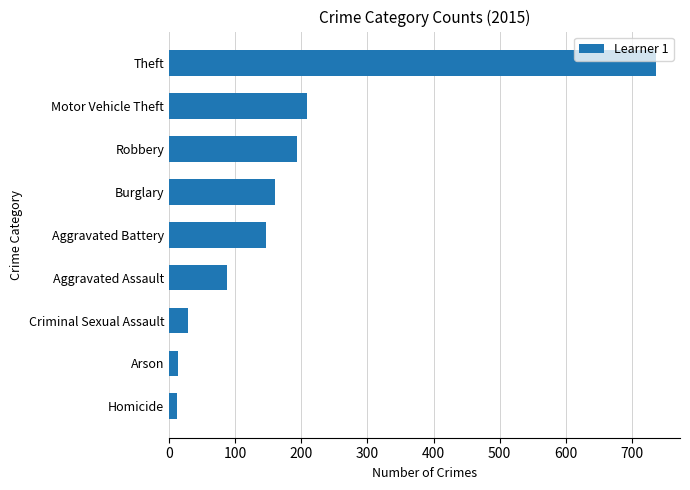

Is it true that the value at Aggravated Assault is 88?

True